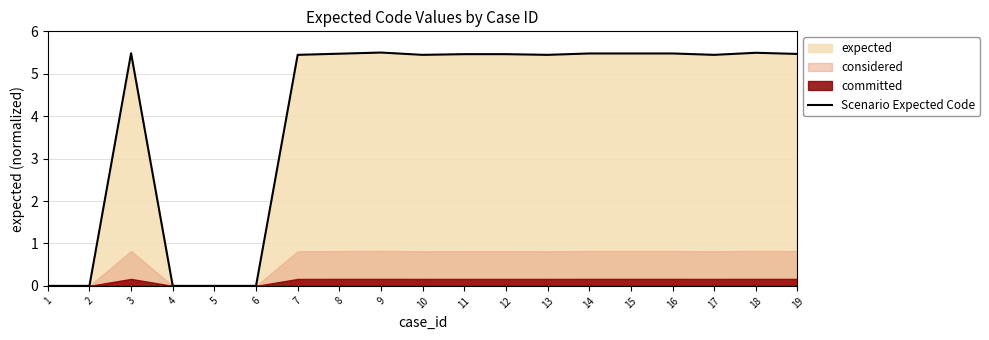

How many lines are shown in the chart?

1